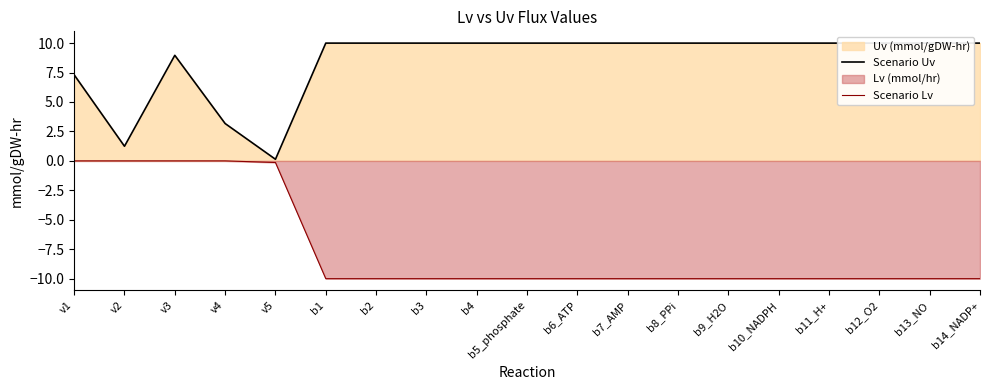

The Scenario Uv series shows 6.7 at b13_NO. True or false?

False